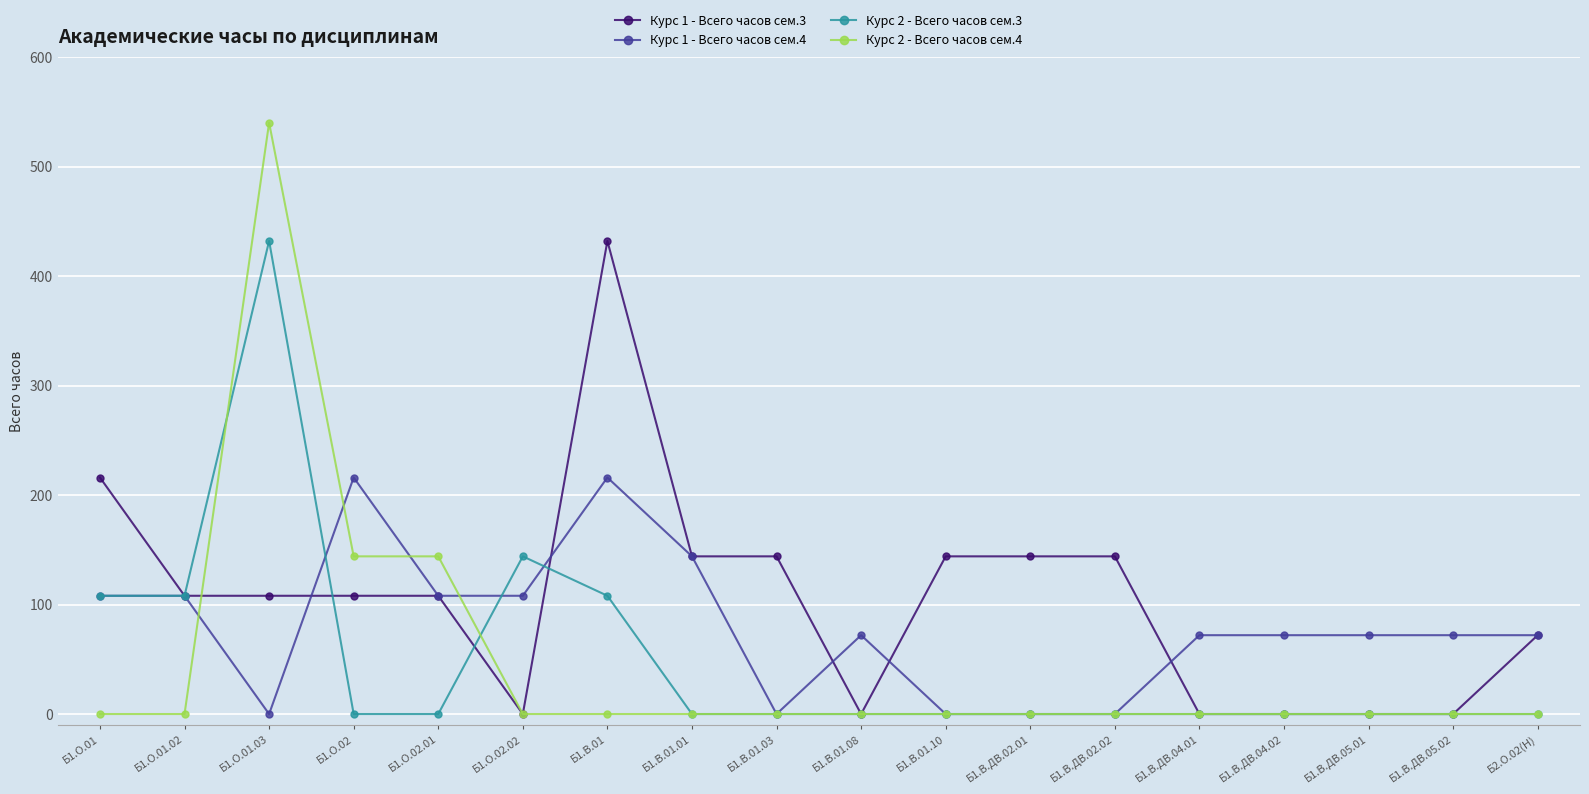

At which label is Курс 2 - Всего часов сем.3 closest to 216?

Б1.О.02.02